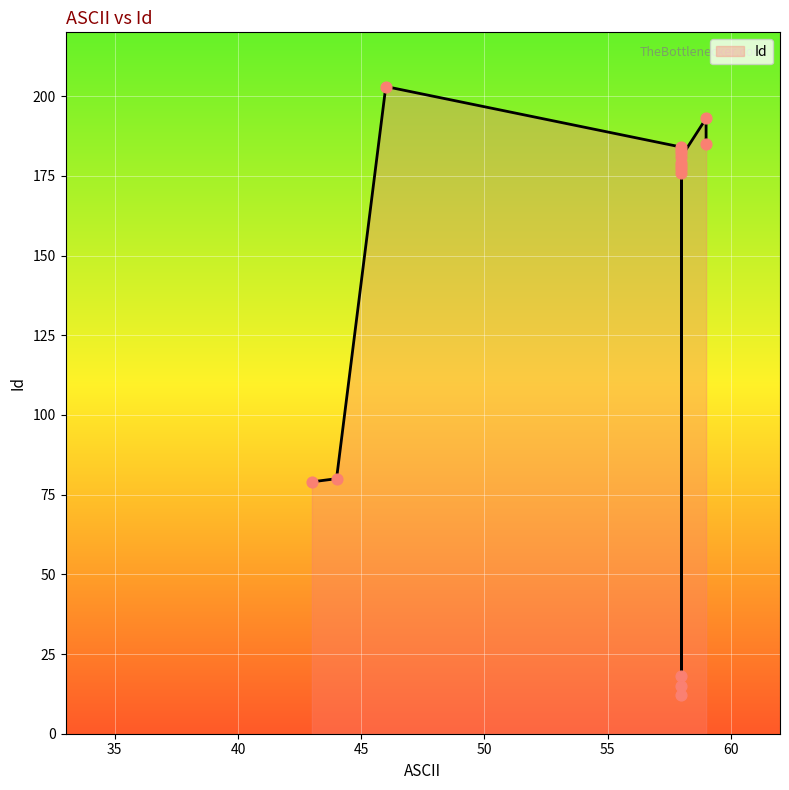

What is the change in value from 44 to 58?

-68